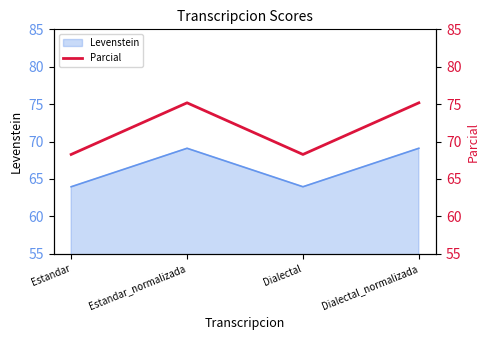

At which category does Levenstein reach its first local peak?

Estandar_normalizada